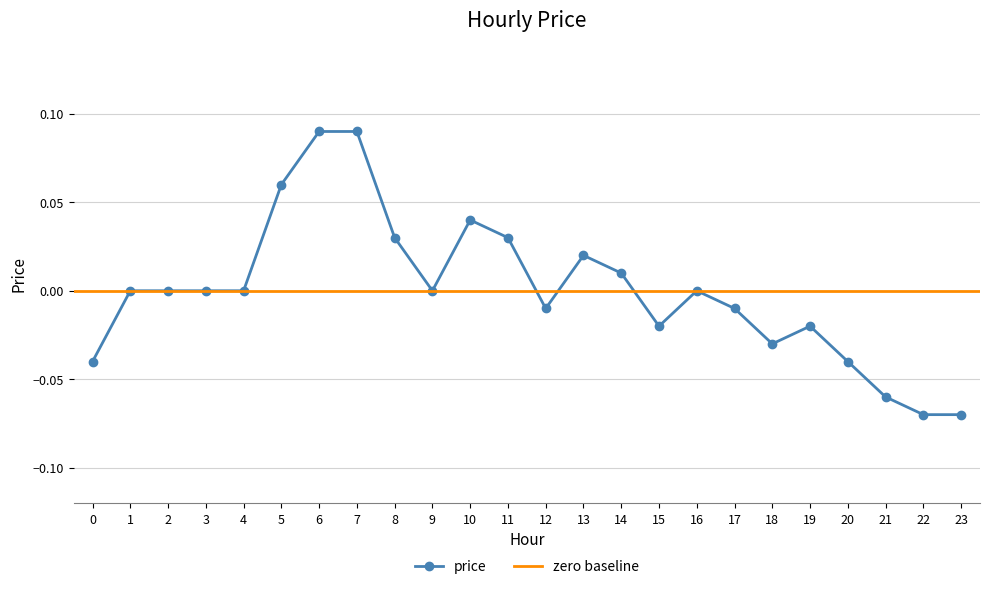

What is the greatest value displayed?

0.1